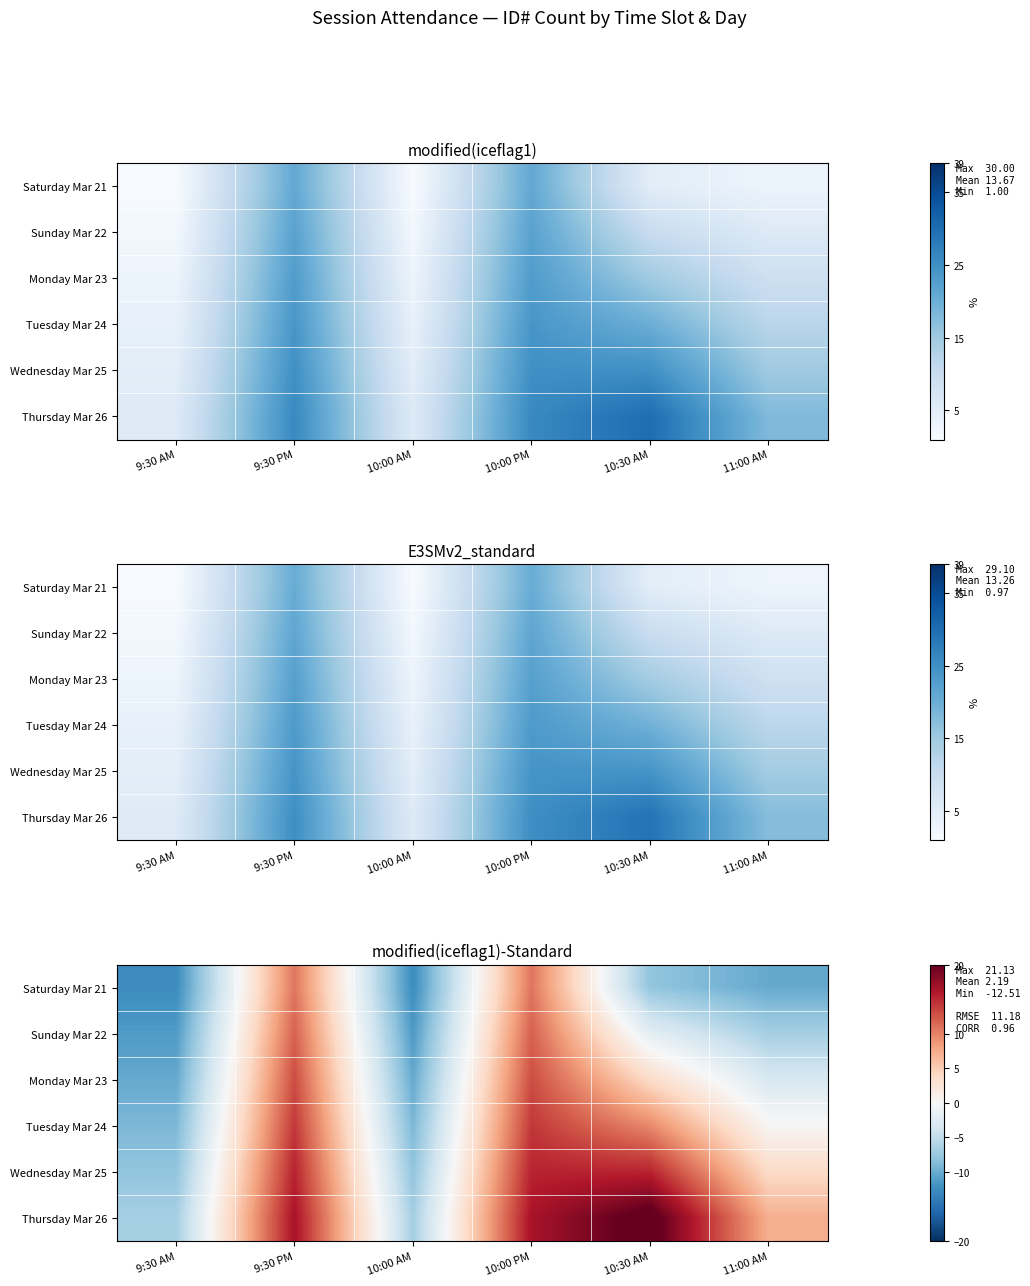

At which label does Thursday Mar 26 first exceed 16?

9:30 PM